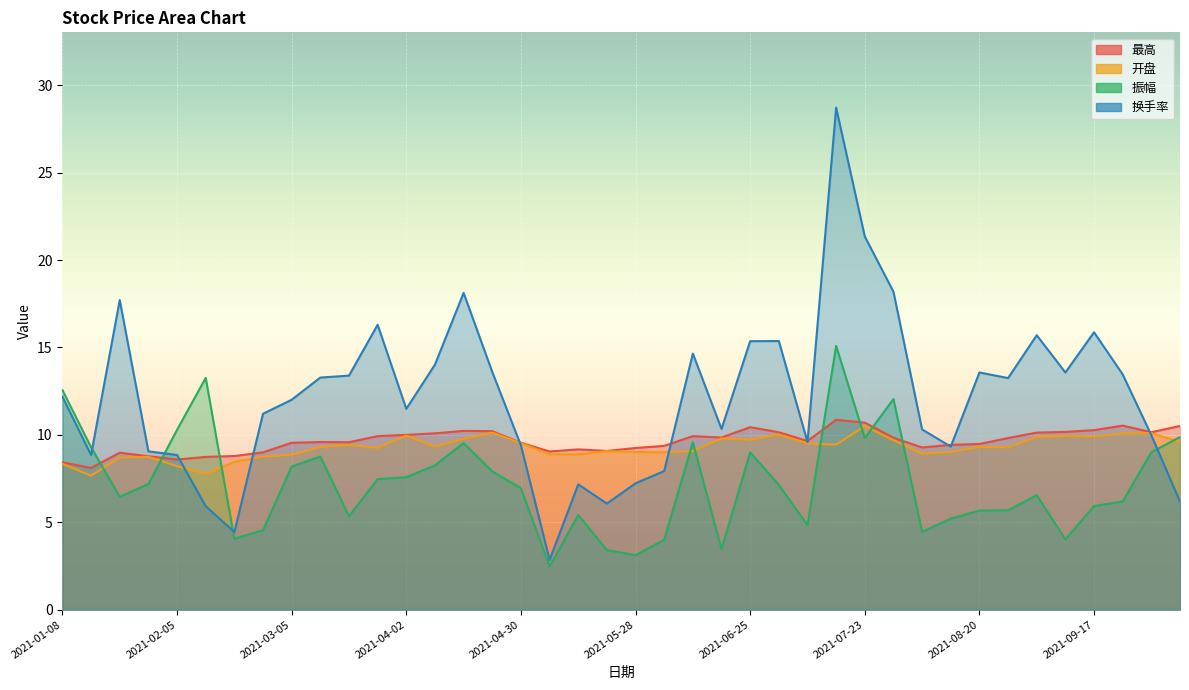

How many distinct data groups are displayed?

4